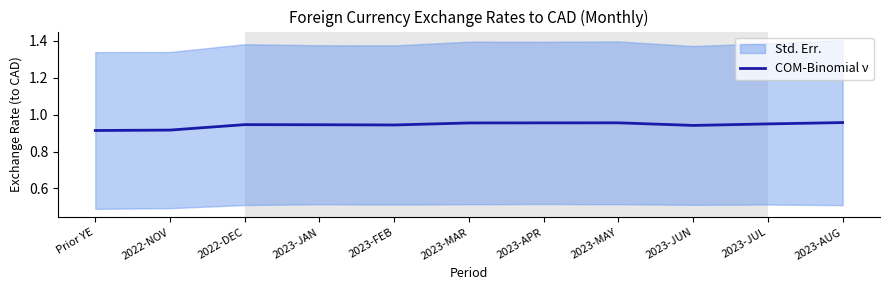

Is this an area chart (filled region under the line)?

No